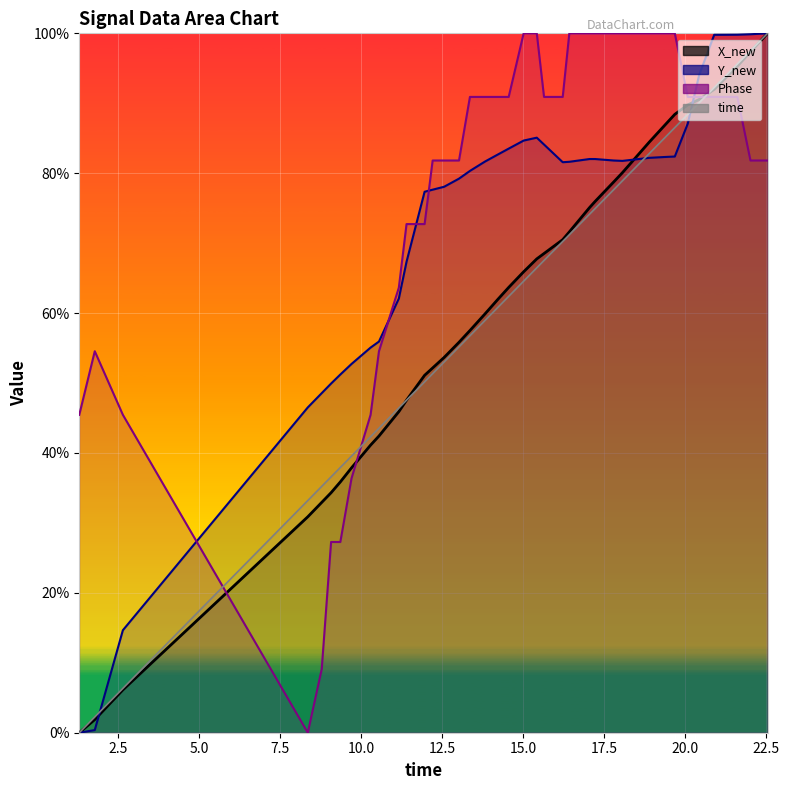

What position from the left is 16.4221520423889?

25